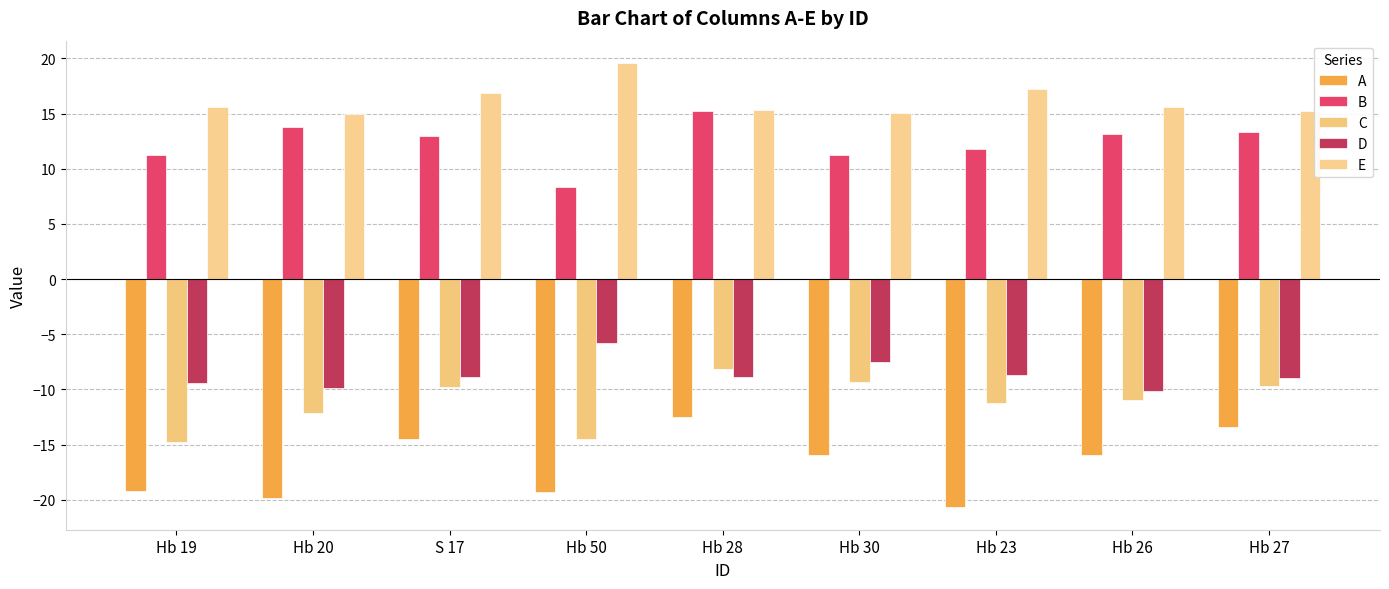

What is the difference between the maximum and minimum values in the E series?

4.7